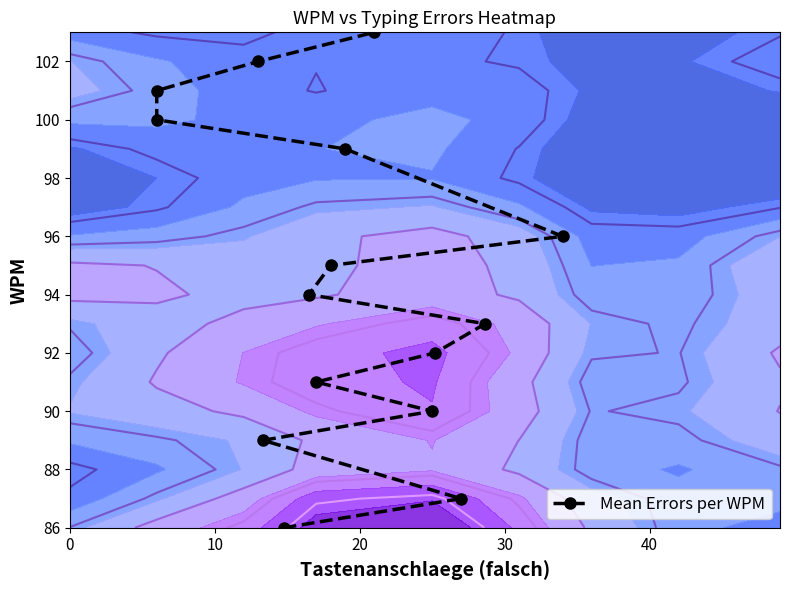

How many series are shown in this chart?

1